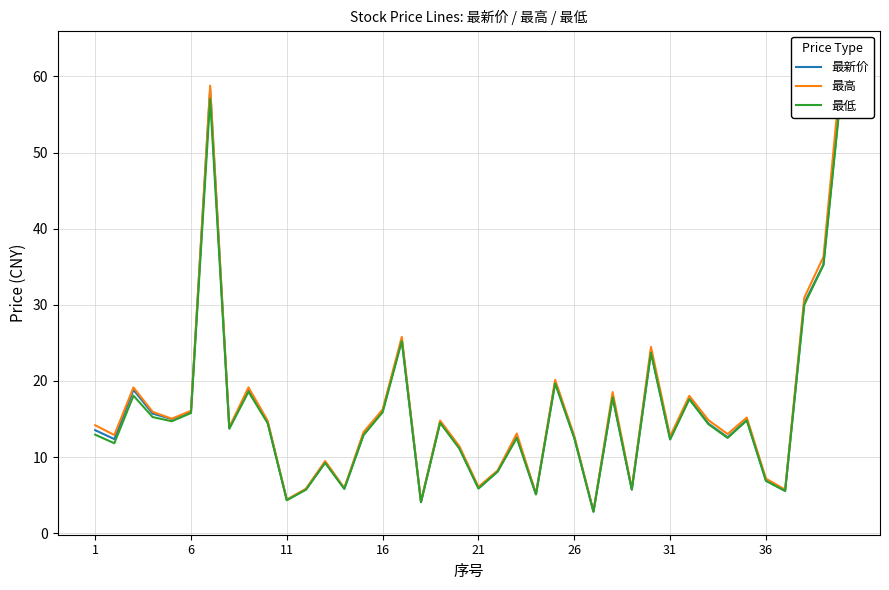

Rank the series by their average value, from lowest to highest.

最低, 最新价, 最高